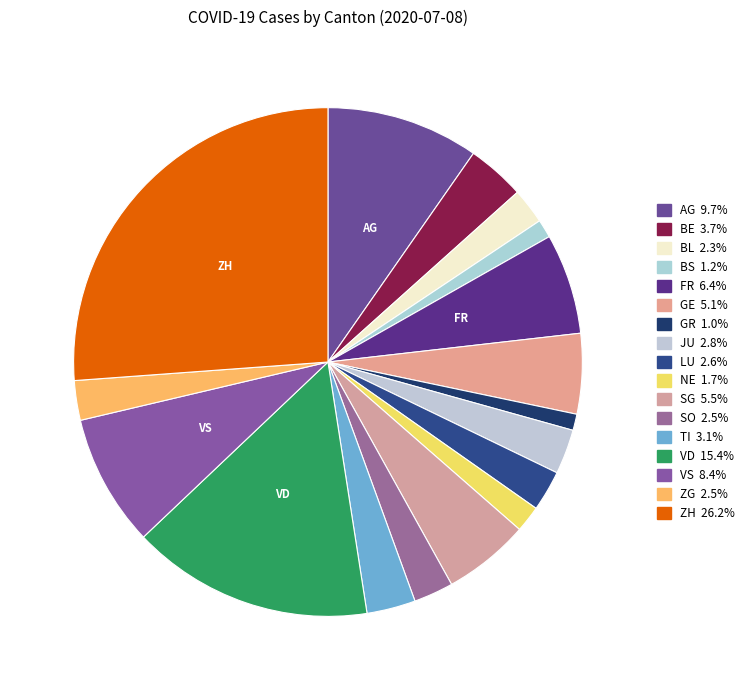

Count the number of slices in the pie.

17